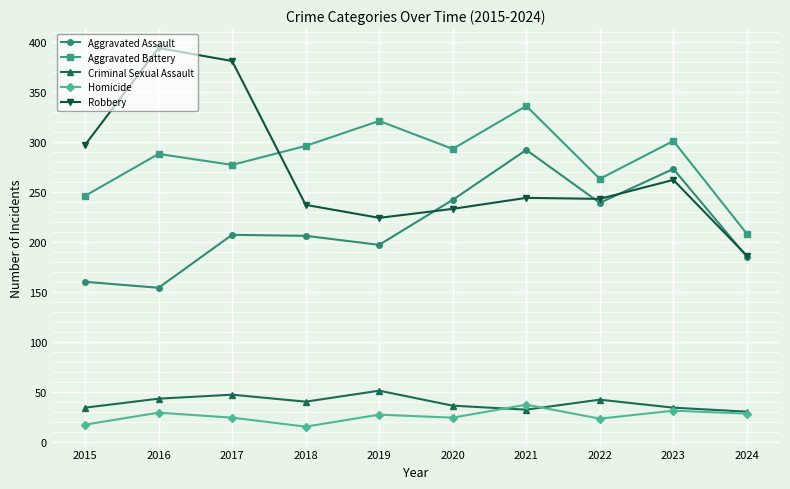

What is the minimum value for Robbery?

186